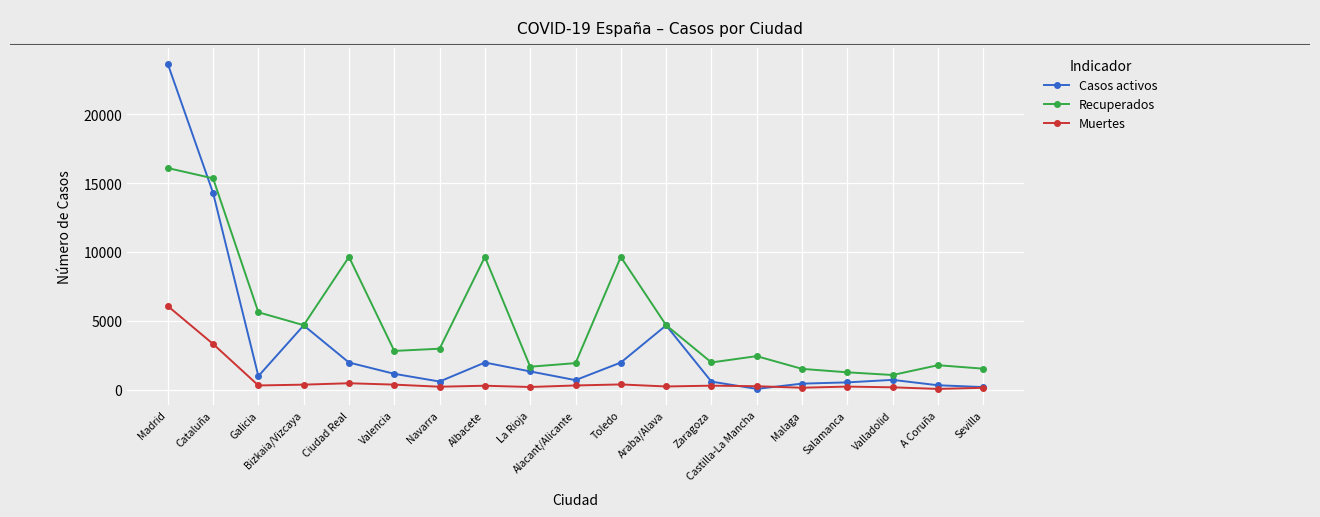

What is the difference between the highest and lowest values at Castilla-La Mancha?

2375